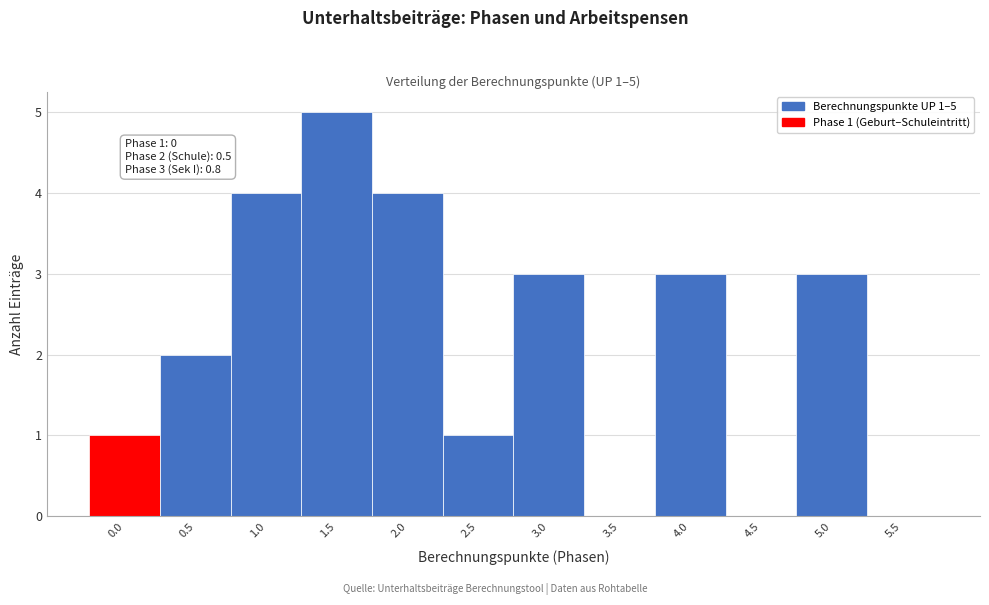

Reading right to left, list all the values displayed in this chart.

5.5=0	5.0=3	4.5=0	4.0=3	3.5=0	3.0=3	2.5=1	2.0=4	1.5=5	1.0=4	0.5=2	0.0=1